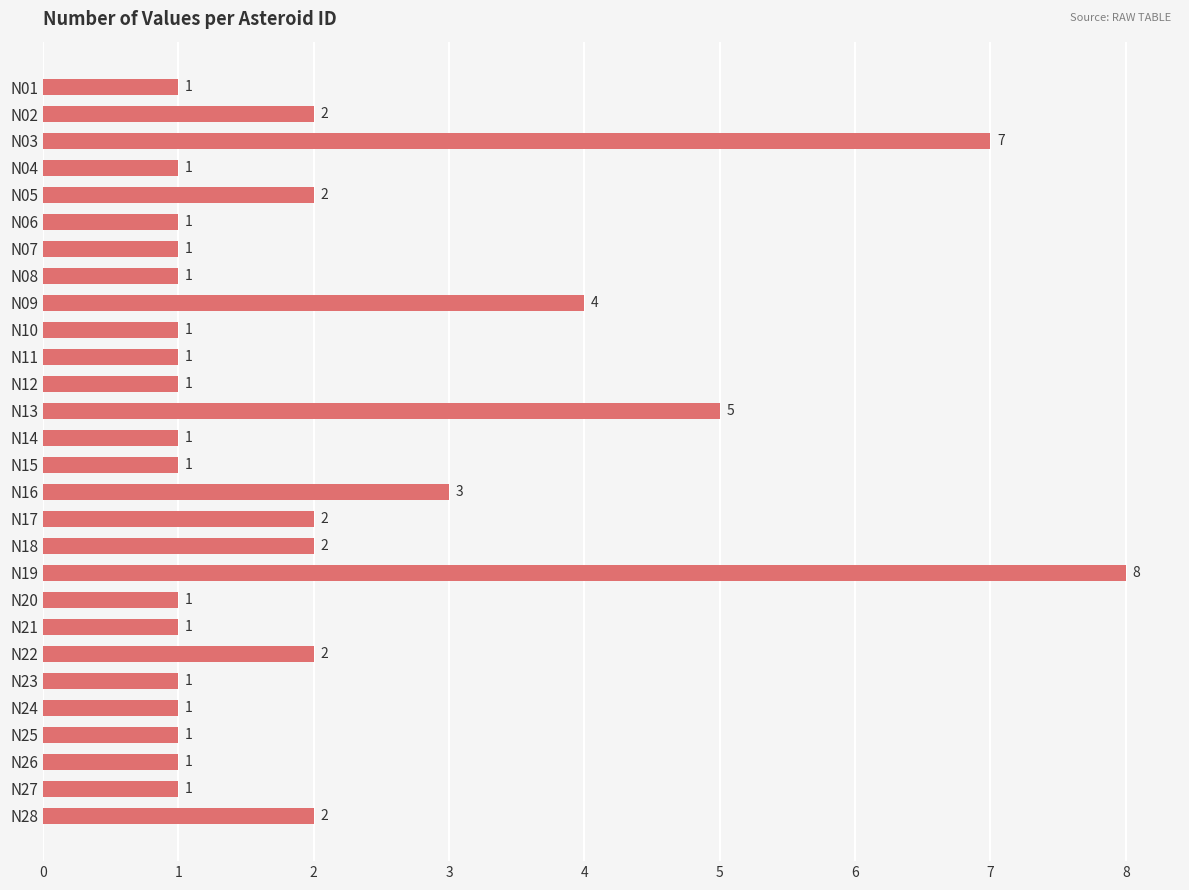

Reading top to bottom, transcribe all the data shown in this chart.

N01=1	N02=2	N03=7	N04=1	N05=2	N06=1	N07=1	N08=1	N09=4	N10=1	N11=1	N12=1	N13=5	N14=1	N15=1	N16=3	N17=2	N18=2	N19=8	N20=1	N21=1	N22=2	N23=1	N24=1	N25=1	N26=1	N27=1	N28=2